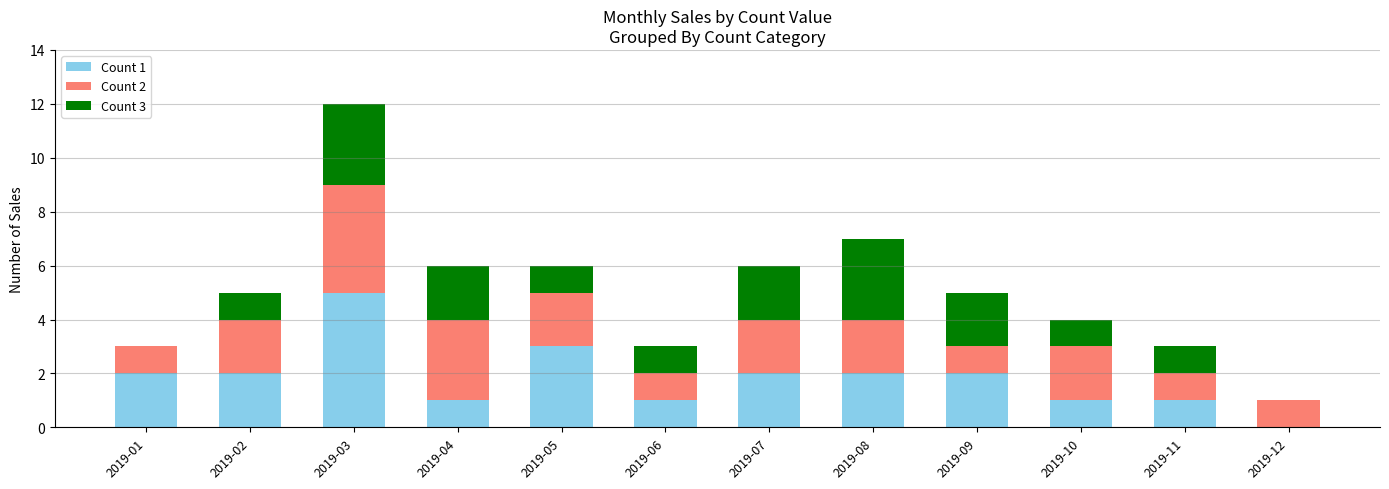

At which category is the sum across all series the highest?

2019-03